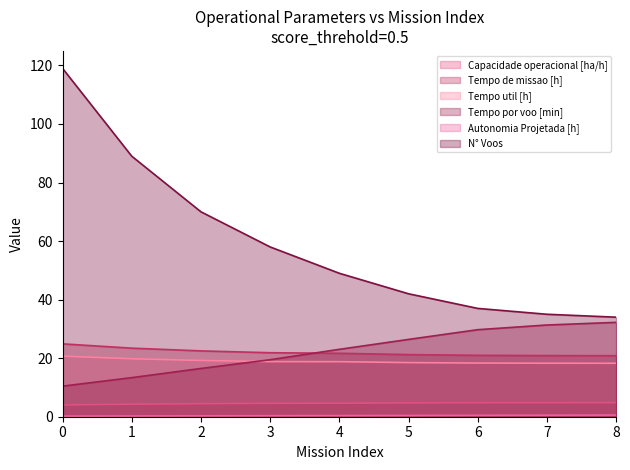

What is the average value of the Tempo de missao [h] series?

22.0